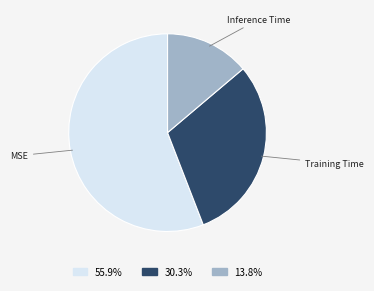

Combined, do Inference Time and Training Time account for over 50%?

No